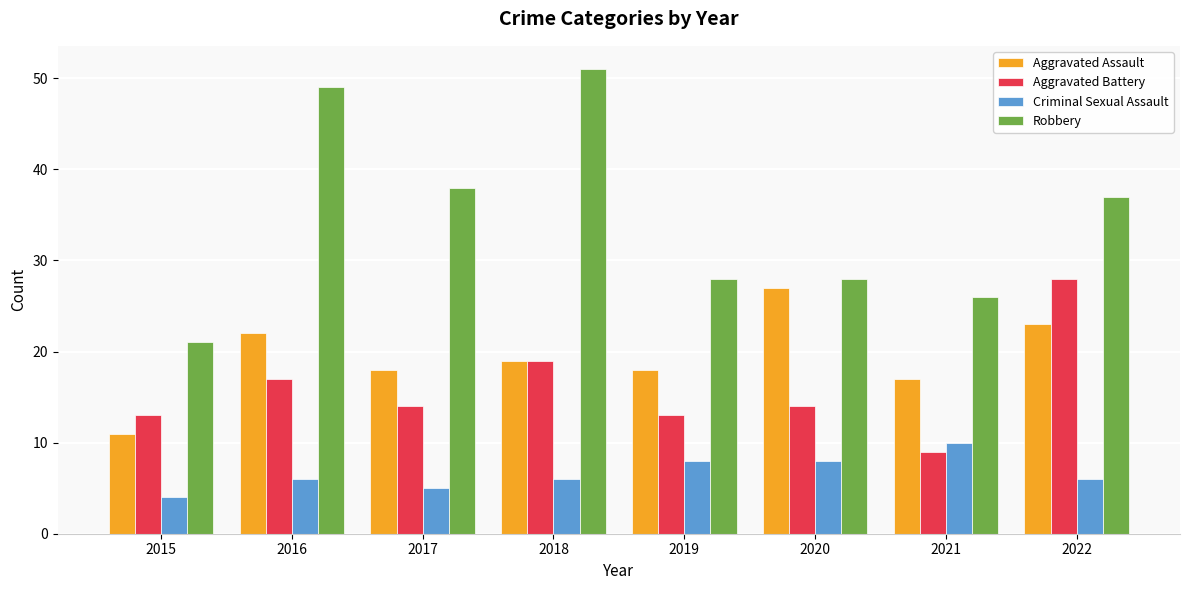

True or false: Robbery has a value of 47 at 2019.

False